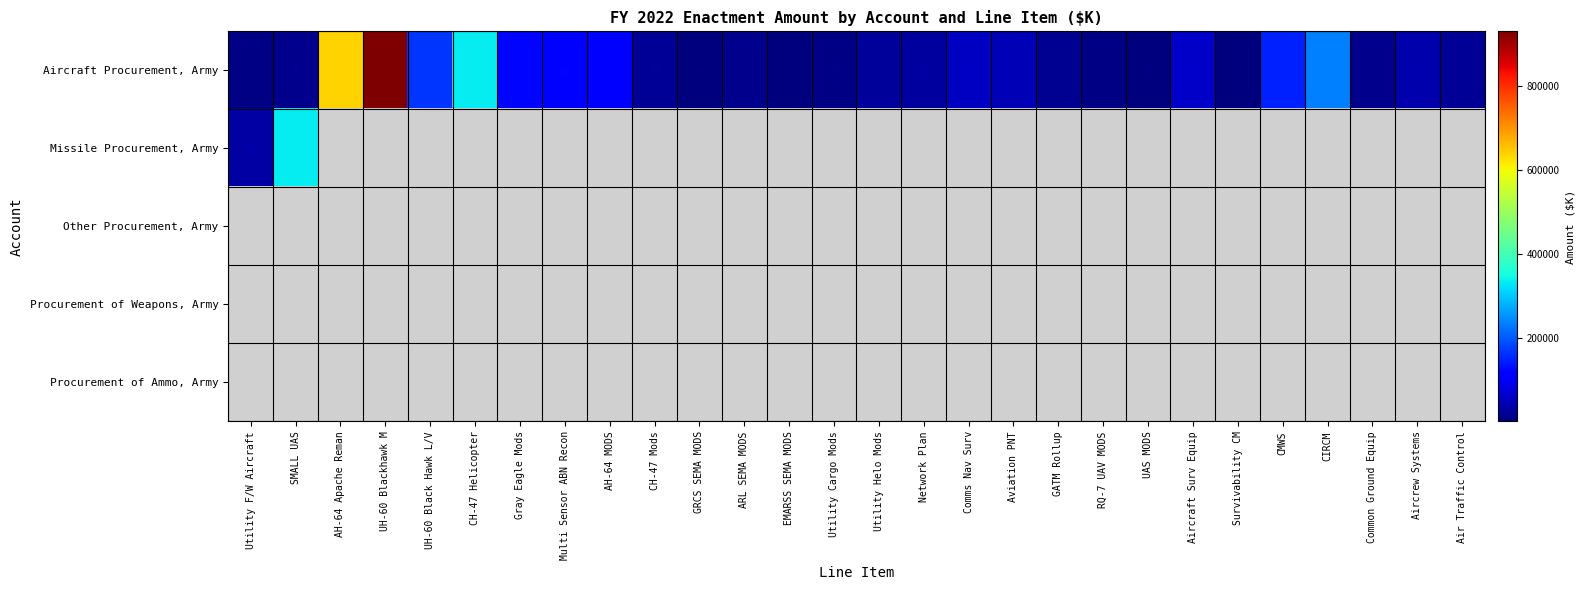

At which category is the sum across all series the highest?

UH-60 Blackhawk M